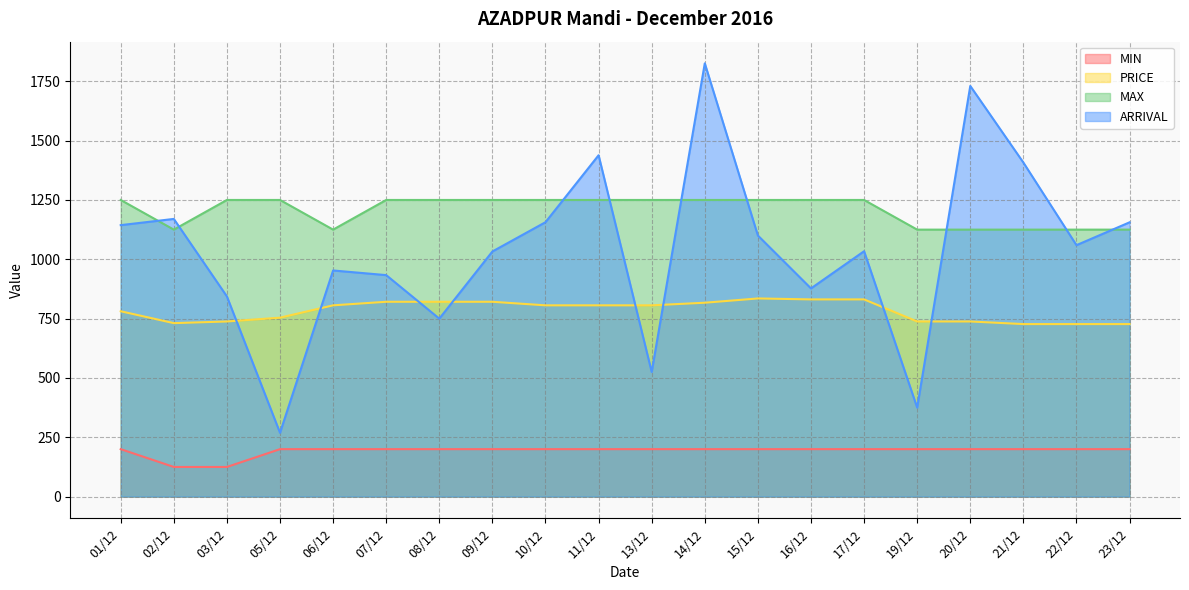

Reading left to right, list all the values displayed in this chart.

MIN: 200.0	125.0	125.0	200.0	200.0	200.0	200.0	200.0	200.0	200.0	200.0	200.0	200.0	200.0	200.0	200.0	200.0	200.0	200.0	200.0
PRICE: 781.0	731.0	738.0	754.0	806.0	821.0	821.0	821.0	806.0	806.0	806.0	817.0	835.0	831.0	831.0	738.0	738.0	727.0	727.0	727.0
MAX: 1250.0	1125.0	1250.0	1250.0	1125.0	1250.0	1250.0	1250.0	1250.0	1250.0	1250.0	1250.0	1250.0	1250.0	1250.0	1125.0	1125.0	1125.0	1125.0	1125.0
ARRIVAL: 1143.9	1170.1	843.5	268.9	952.9	933.3	749.9	1032.9	1156.3	1438.4	525.3	1825.7	1100.2	877.3	1034.0	375.1	1730.3	1407.7	1059.5	1155.8